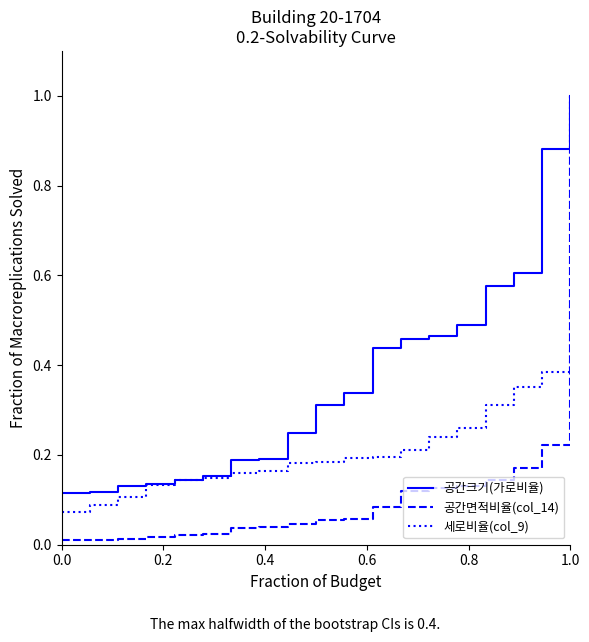

What are all the series names shown in the legend?

공간크기(가로비율), 공간면적비율(col_14), 세로비율(col_9)